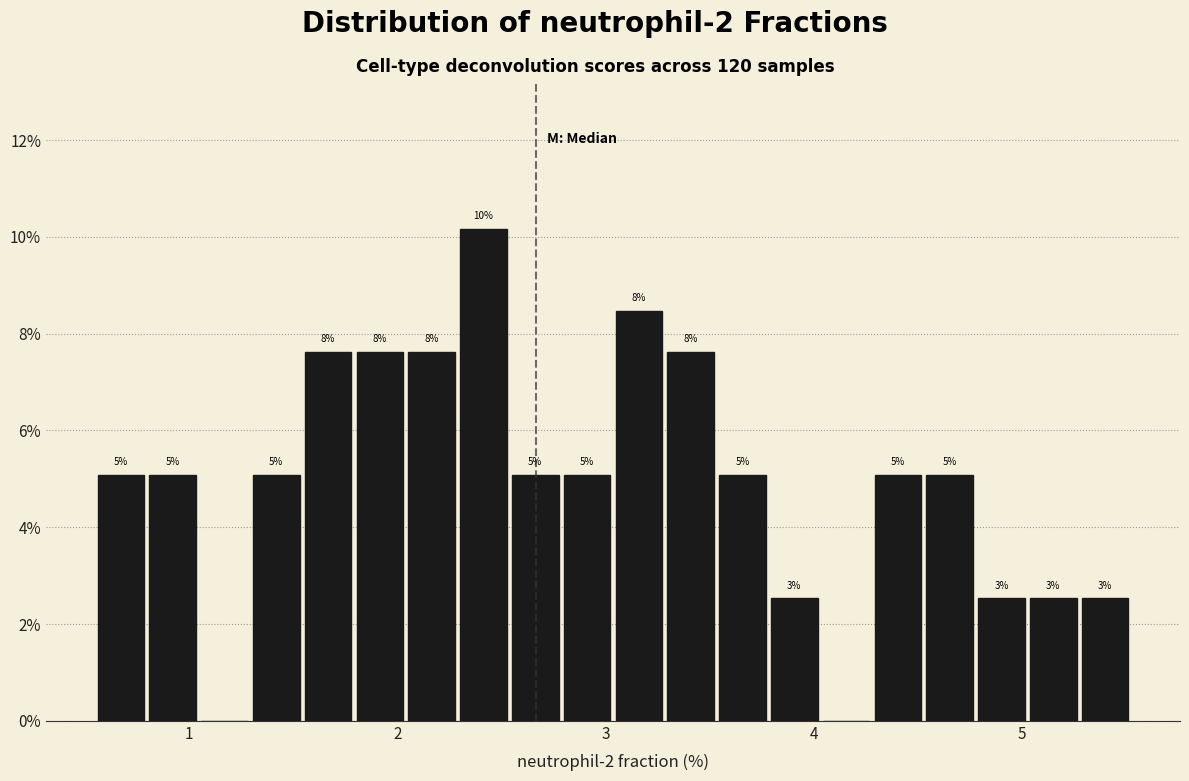

Around what value on the x-axis is the tallest bar? Give the approximate position of its centre, as read against the axis.

2.4